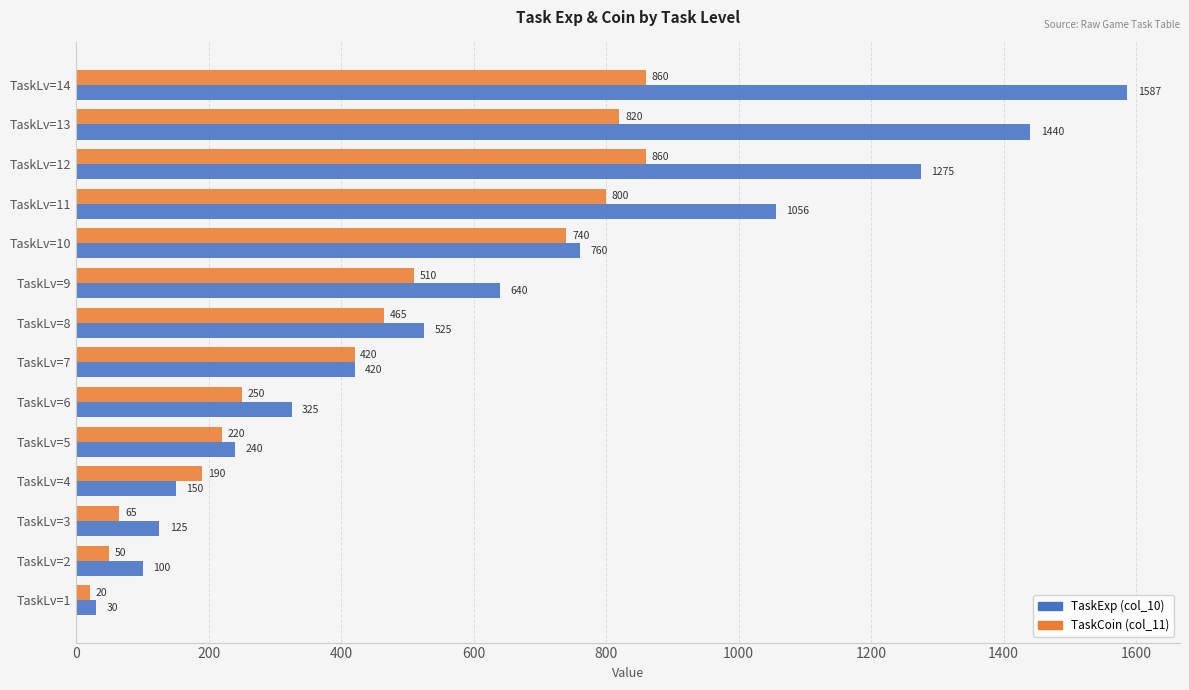

At which label is TaskCoin (col_11) closest to 440?

TaskLv=7